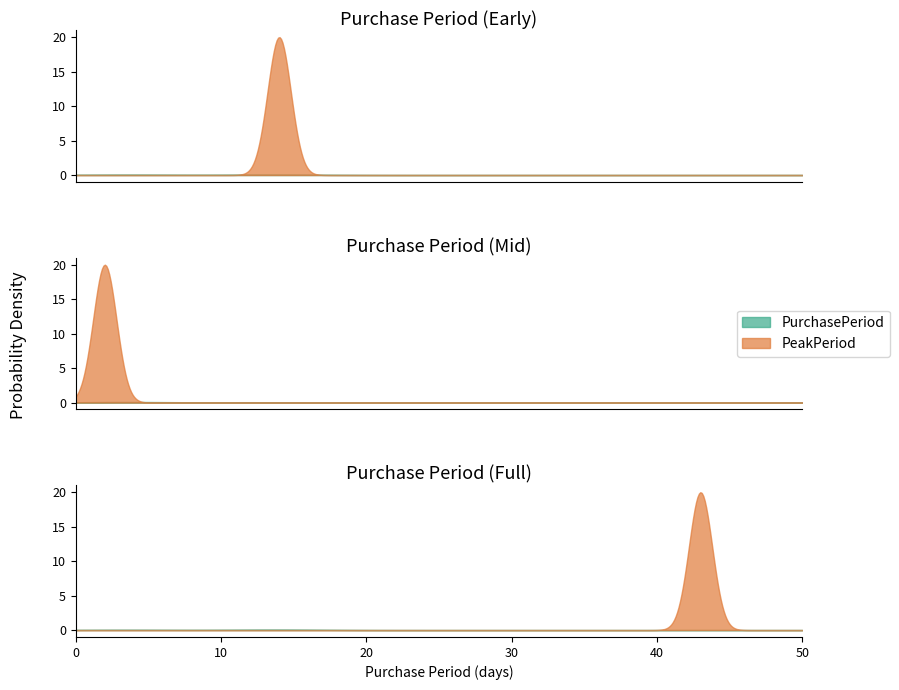

What is the sum of all values?

91